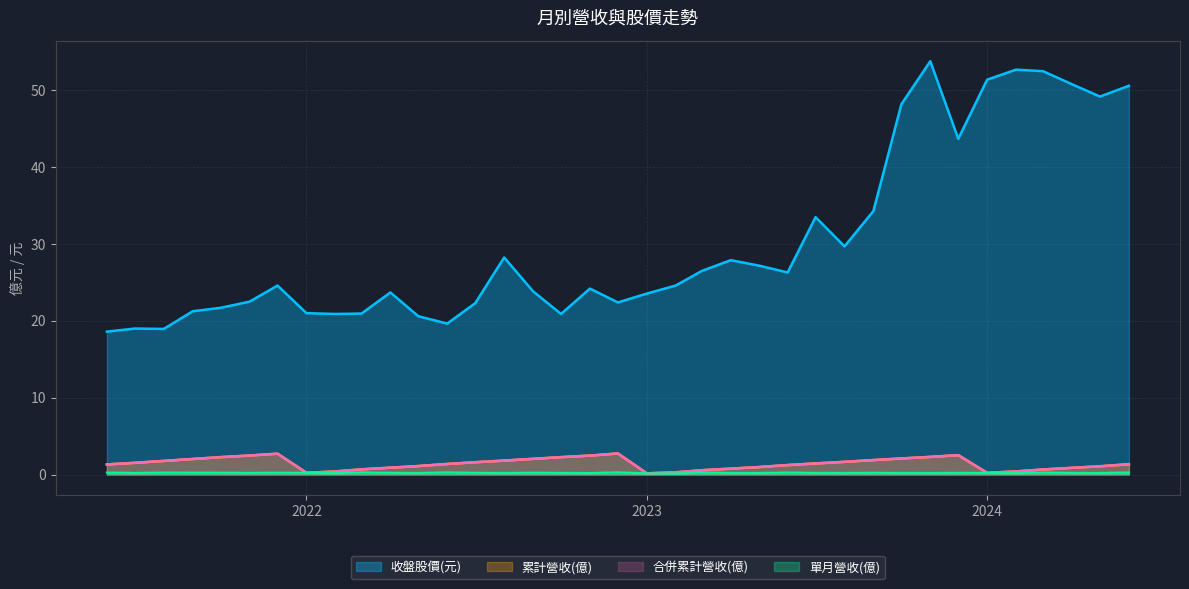

How many data points in 累計營收(億) are less than 1?

13